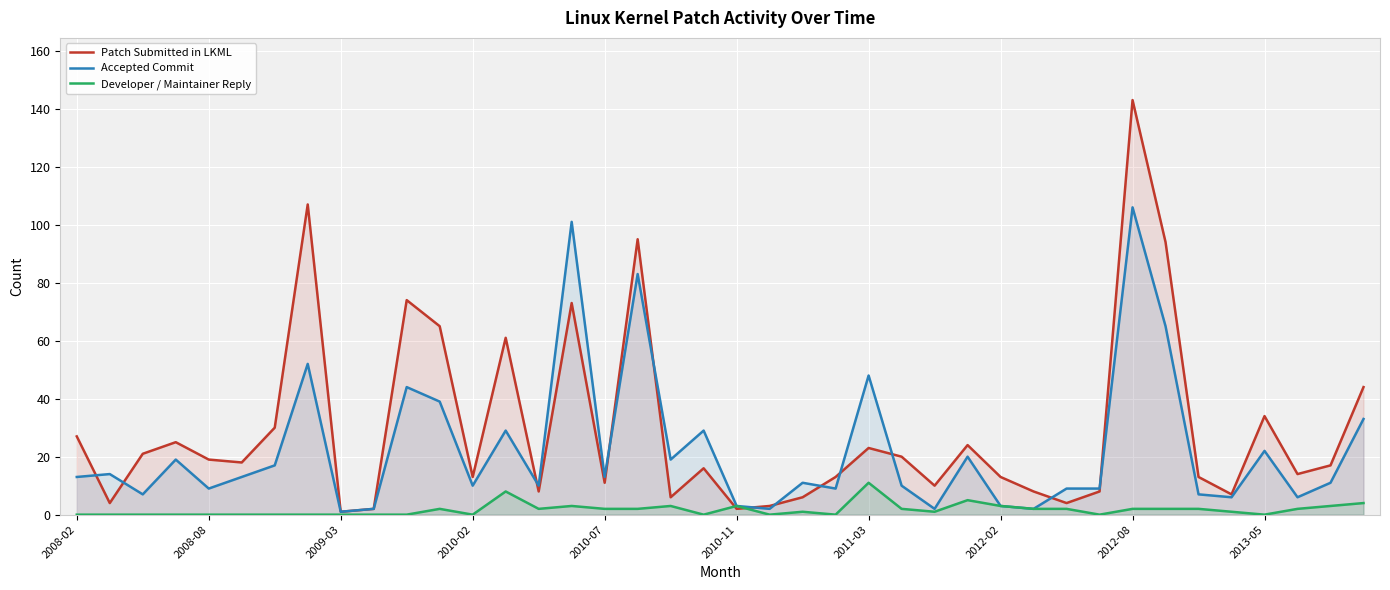

The Patch Submitted in LKML series shows 143 at 2012-08. True or false?

True